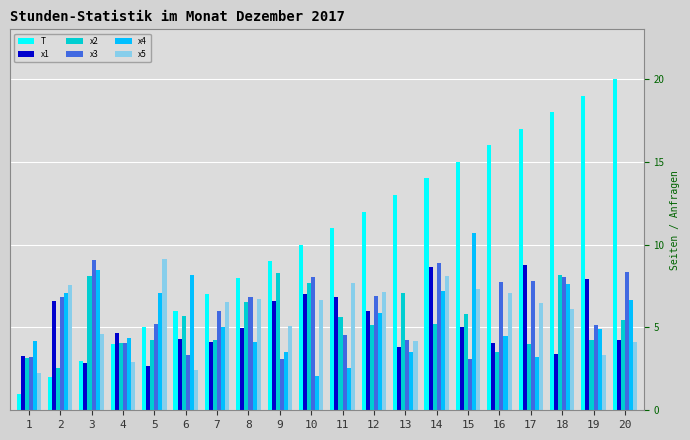

How many bars are there in each group?

6